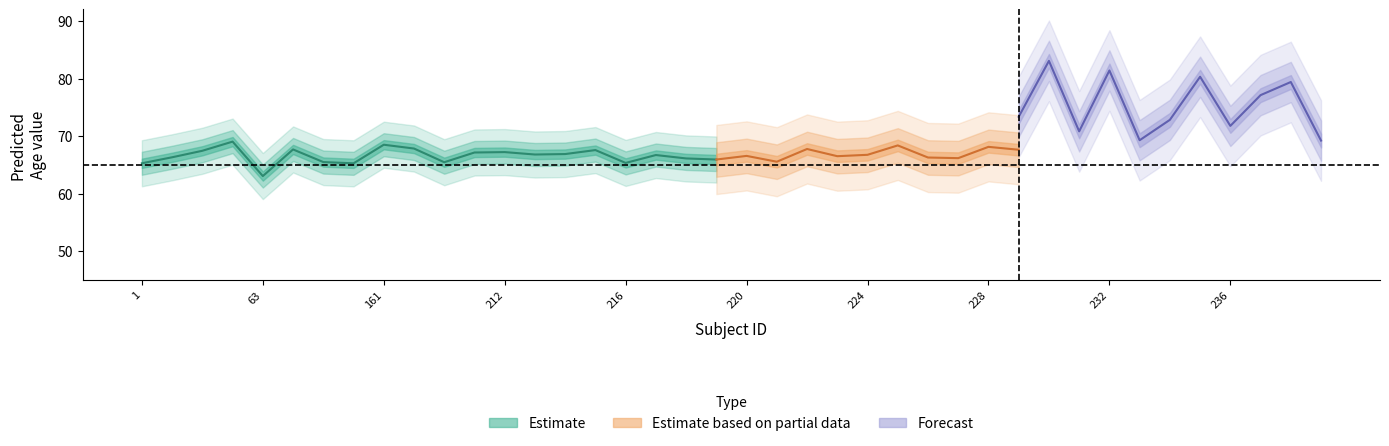

At which category is the sum across all series the highest?

230